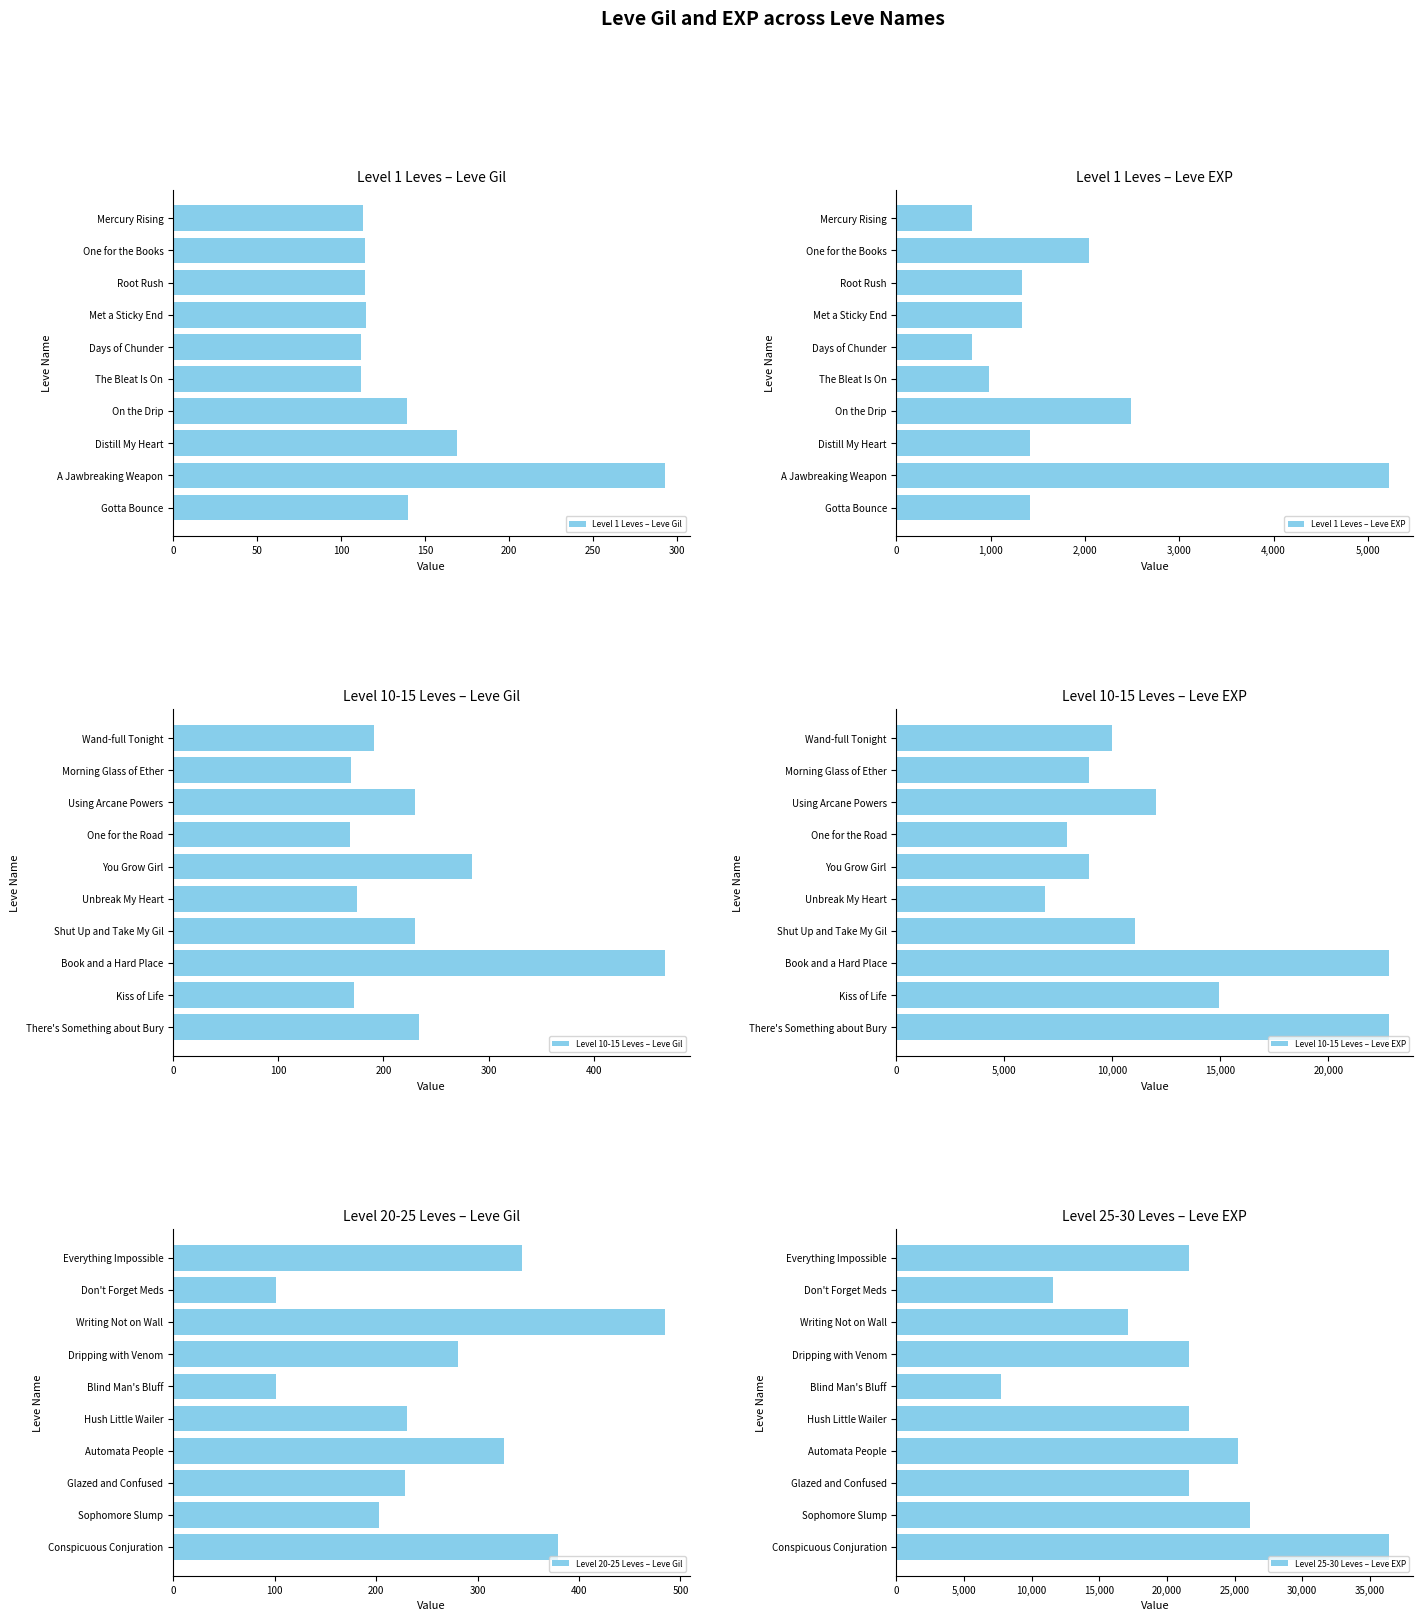

What are all the series names shown in the legend?

Level 1 Leves – Leve Gil, Level 1 Leves – Leve EXP, Level 10-15 Leves – Leve Gil, Level 10-15 Leves – Leve EXP, Level 20-25 Leves – Leve Gil, Level 25-30 Leves – Leve EXP